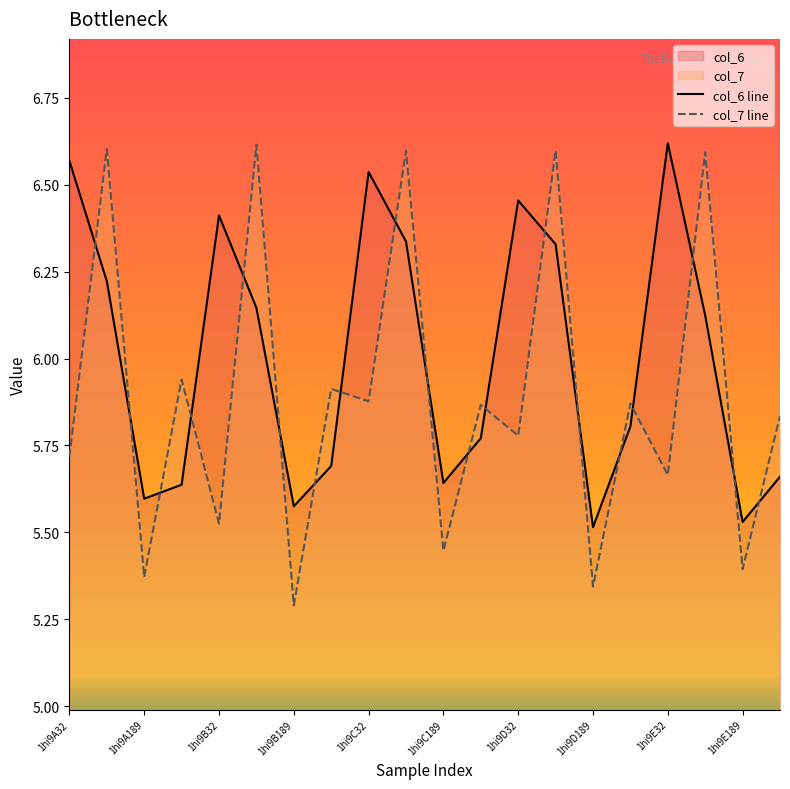

The value of col_6 line at 1hi9A189 is 5.6. True or false?

True